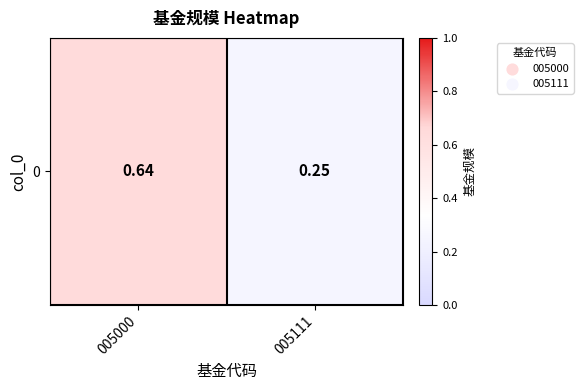

Reading left to right, extract all data points from this chart.

005000=0.6	005111=0.2